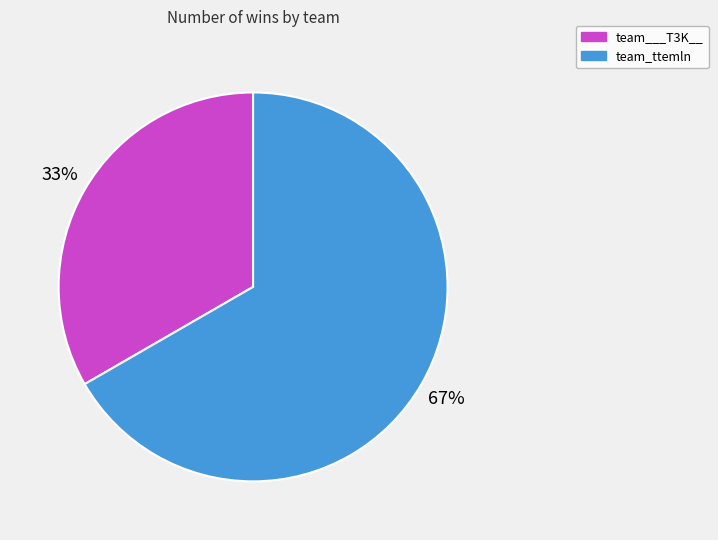

To the nearest percent, what is the combined percentage of team___T3K__ and team_ttemln?

100%